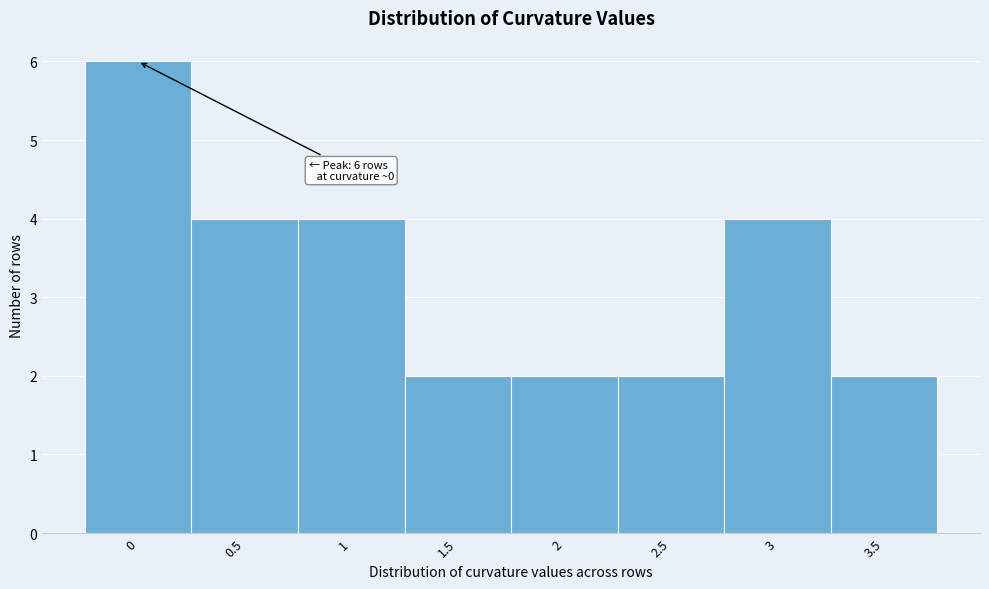

Reading left to right, list all the values displayed in this chart.

0=6	0.5=4	1=4	1.5=2	2=2	2.5=2	3=4	3.5=2